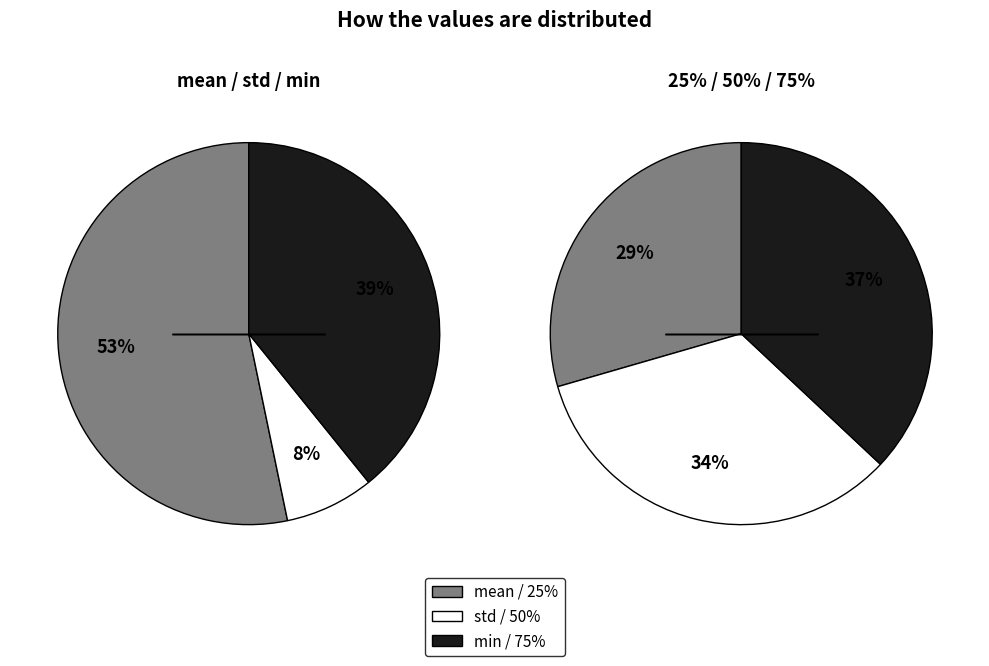

Which has a higher value, mean or min?

mean